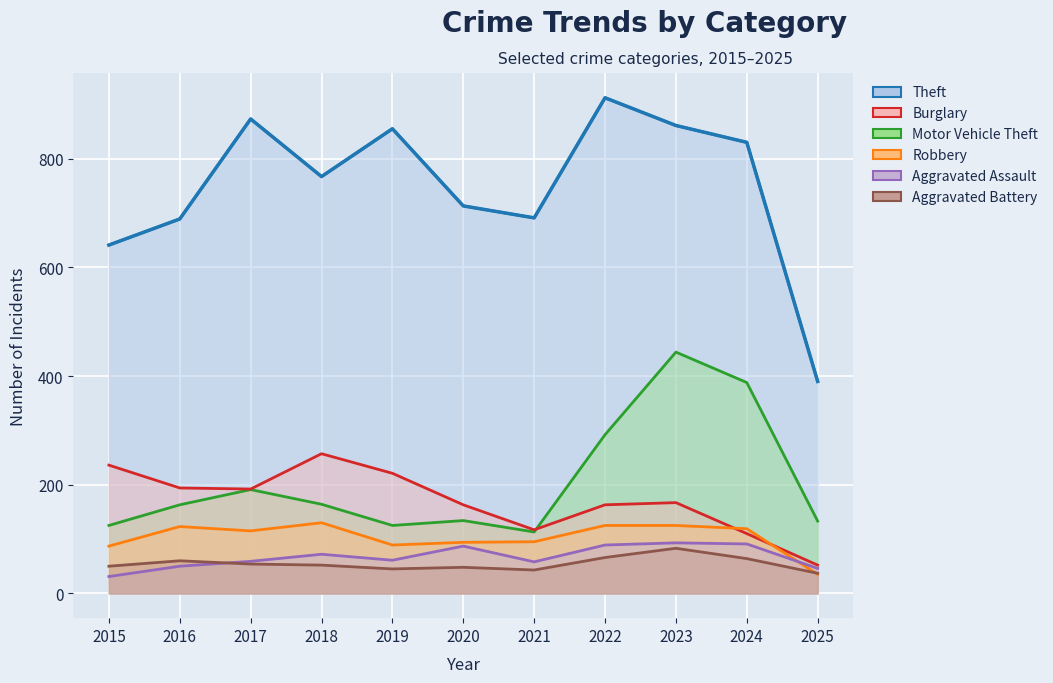

What is the difference between the Robbery values at 2021 and 2022?

30